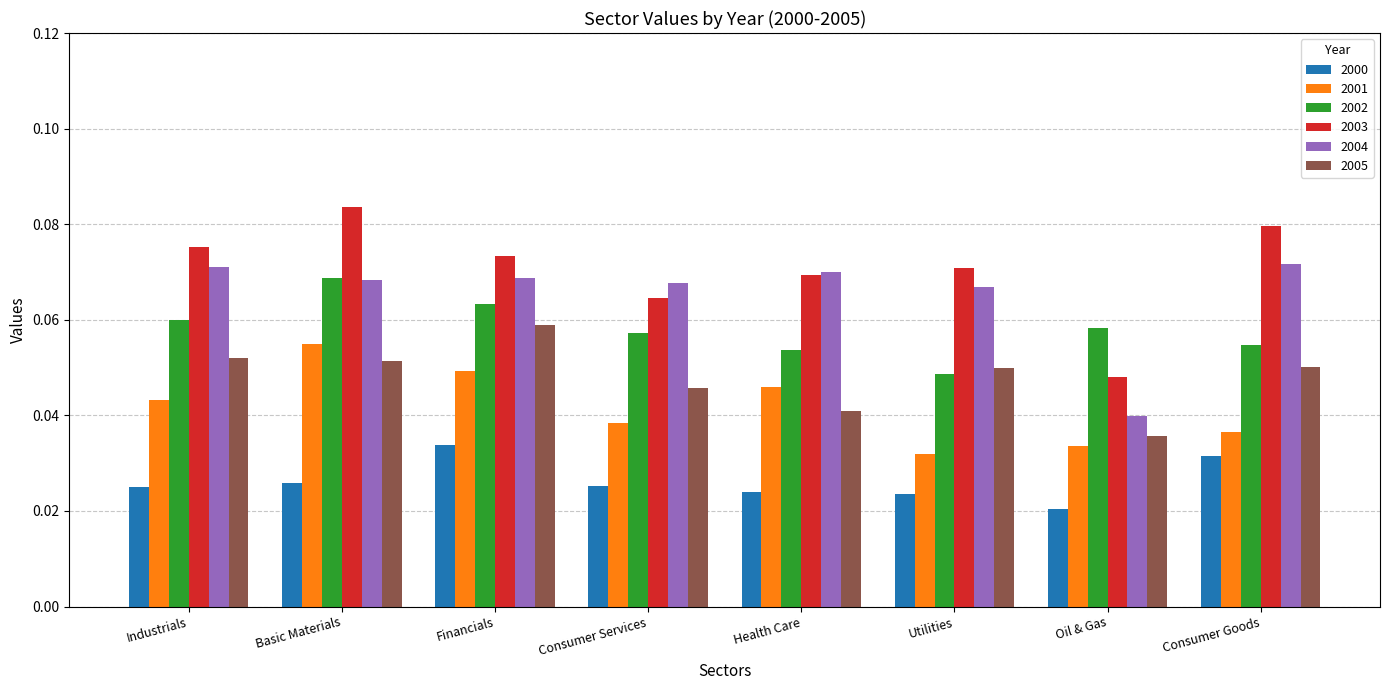

Is the value of 2002 at Consumer Services greater than the value of 2001 at Basic Materials?

Yes